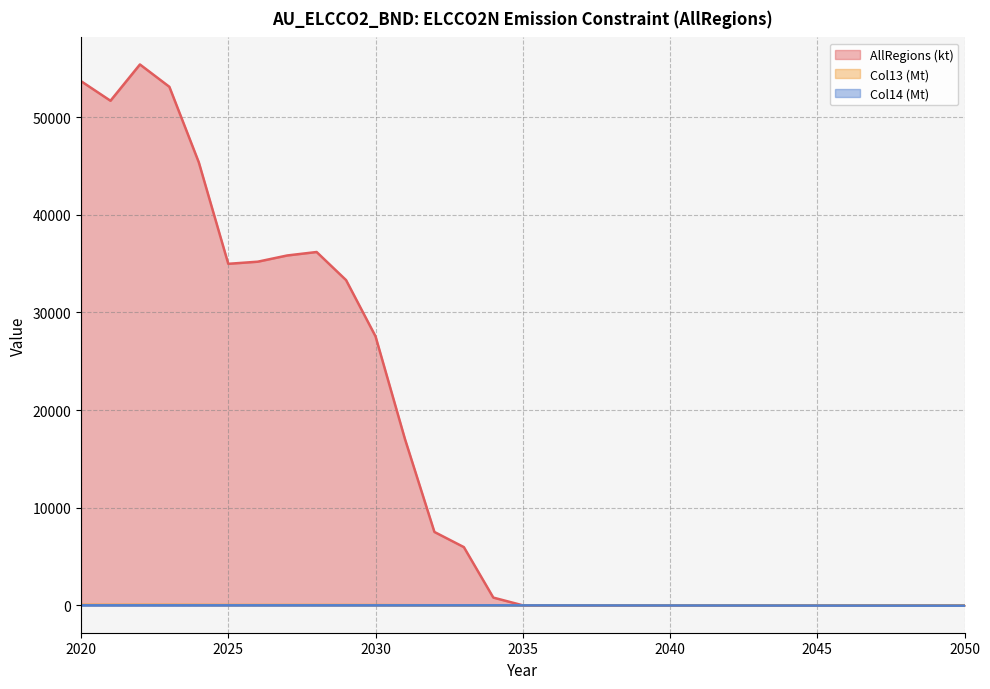

At which category does the chart reach its minimum across all series?

2050